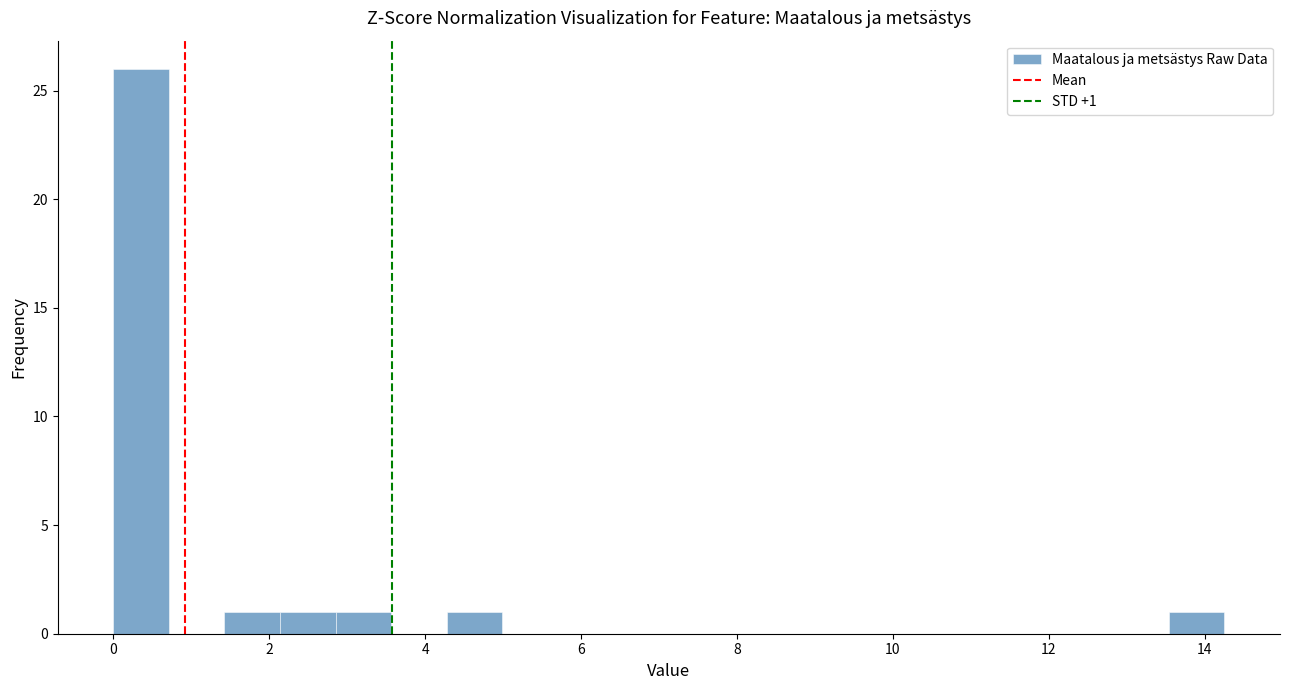

Read against the x-axis, roughly where is the centre of the tallest bar?

0.4